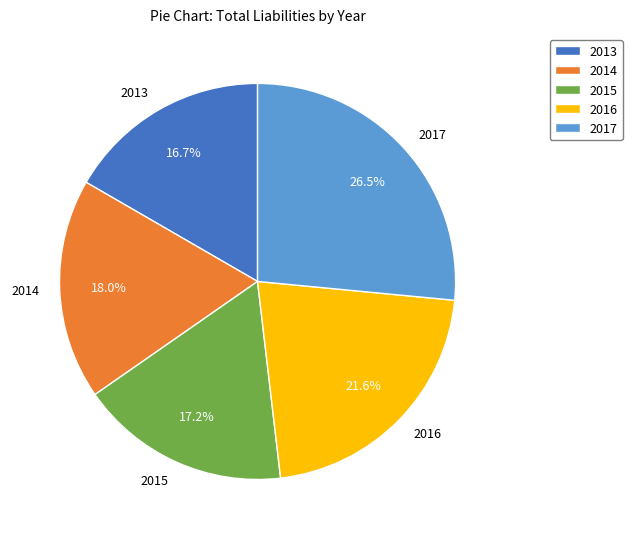

Between 2014 and 2016, which is larger?

2016